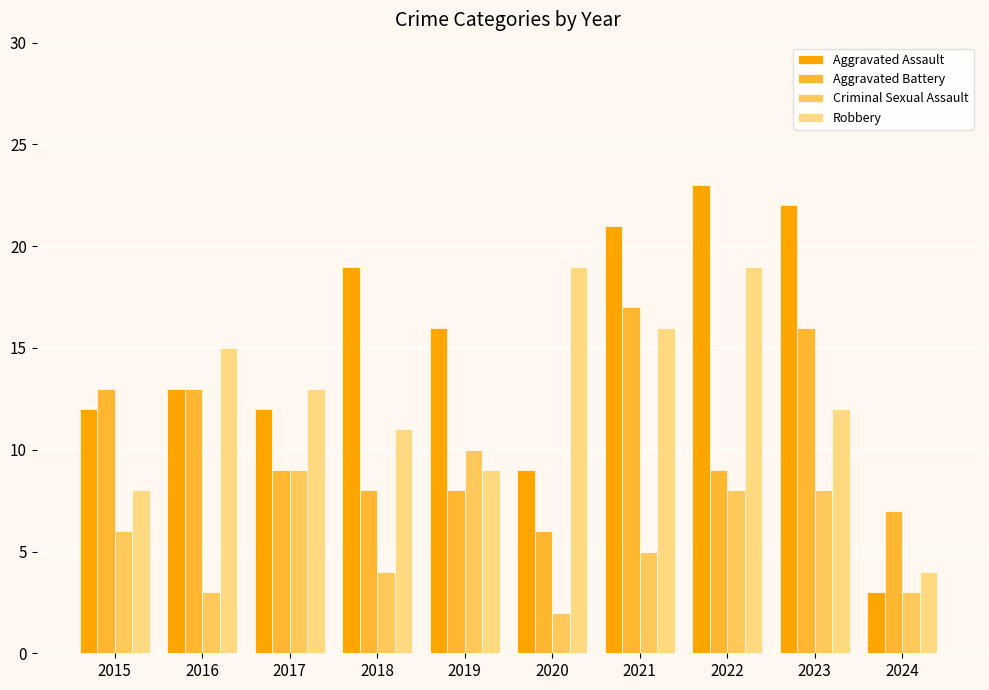

Does the chart contain any negative values?

No